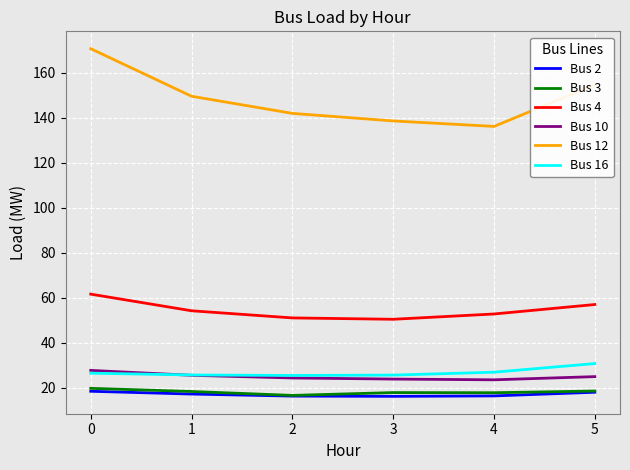

Is it true that Bus 12 equals 149.5 at 1?

True